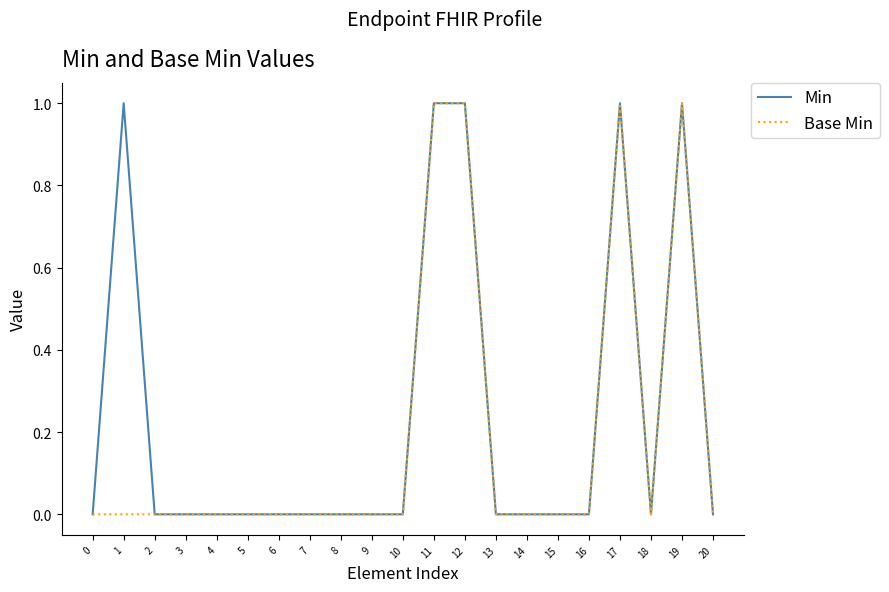

The Base Min series shows 0 at 7. True or false?

True